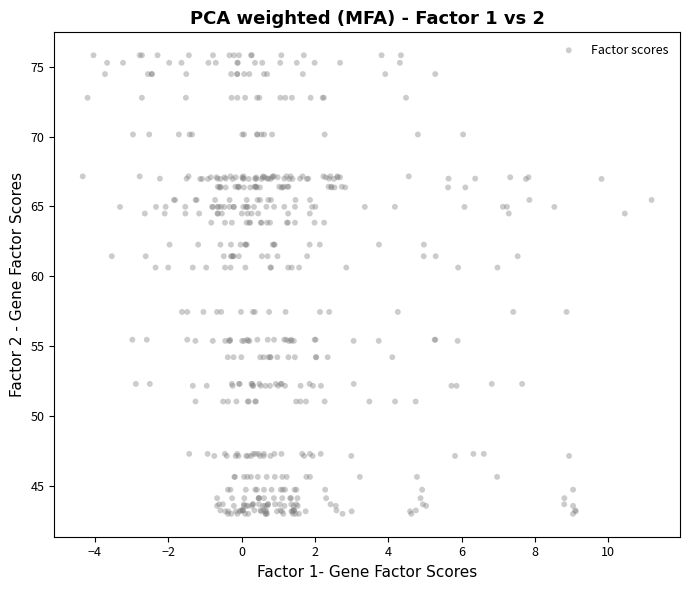

What is the range of X values (max minus min)?

15.5